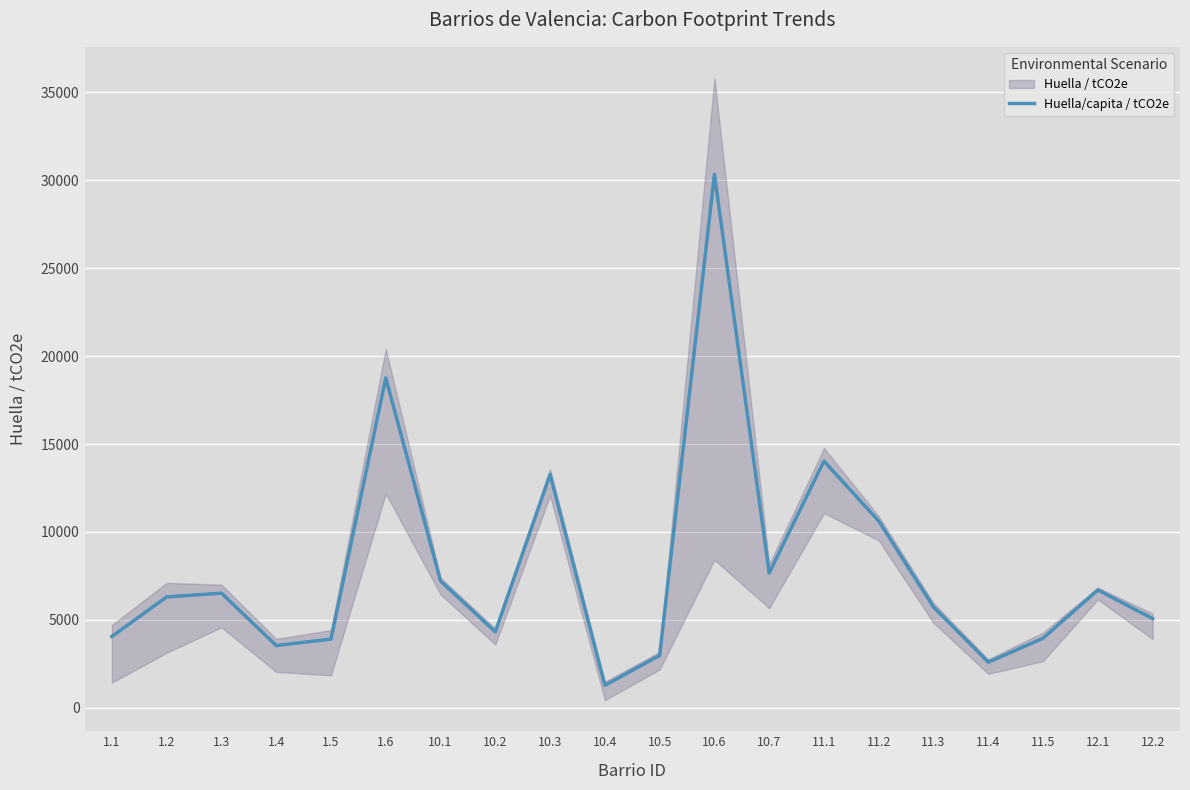

Rank the categories by value from lowest to highest.

10.4, 11.4, 10.5, 1.4, 1.5, 11.5, 1.1, 10.2, 12.2, 11.3, 1.2, 1.3, 12.1, 10.1, 10.7, 11.2, 10.3, 11.1, 1.6, 10.6